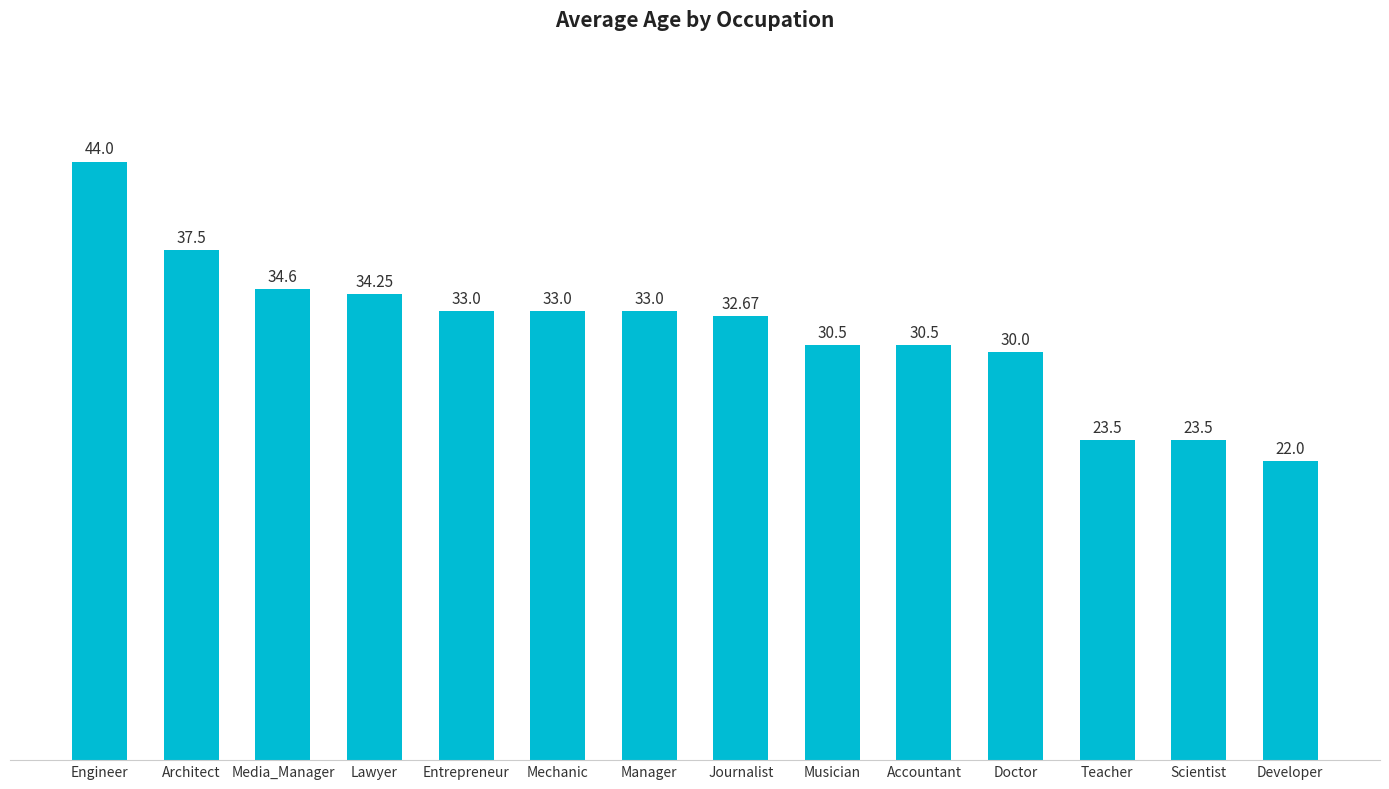

Which category has the highest value across all series?

Engineer